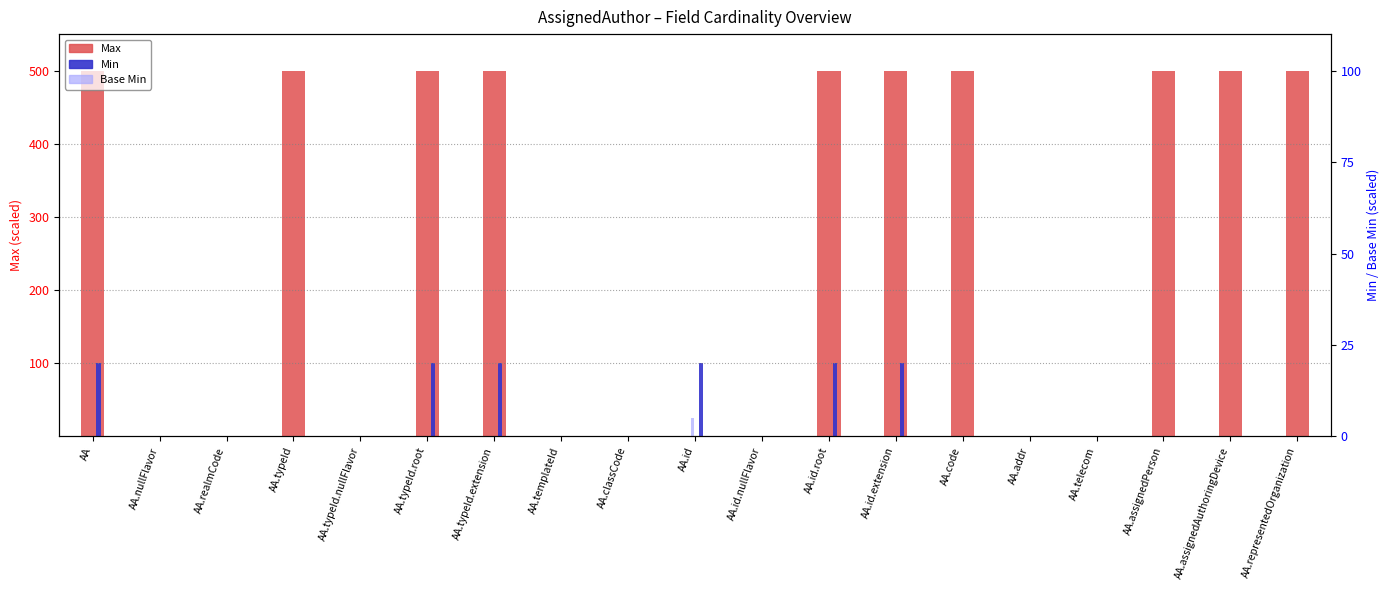

What is the label of the 4th bar from the right?

AA.telecom